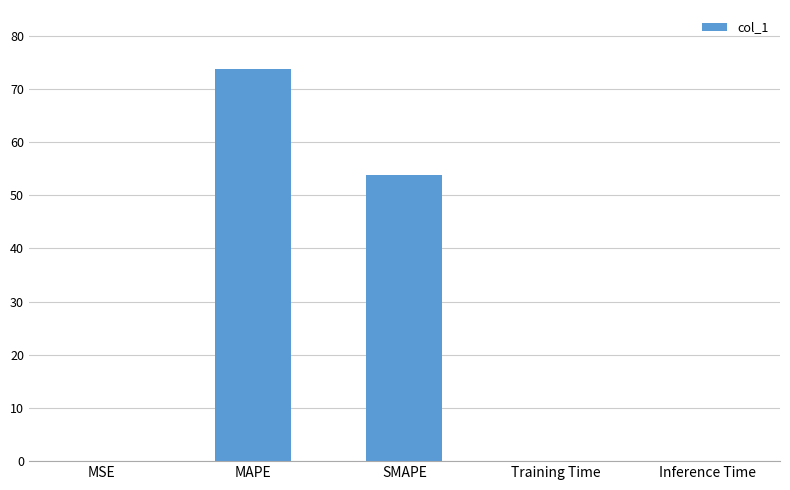

What is the change in value from MAPE to SMAPE?

-19.9